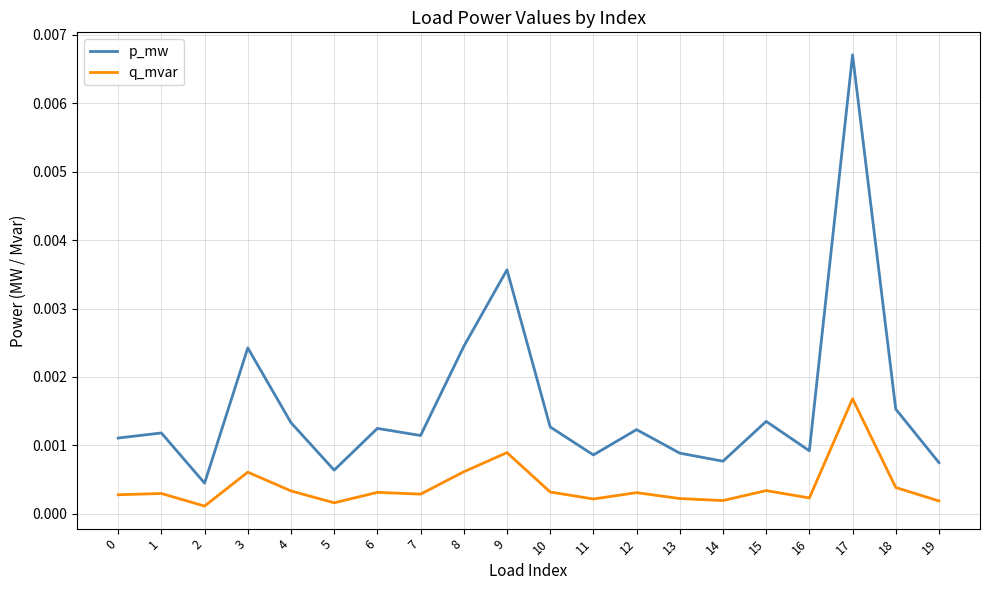

Which series has the largest total across all categories?

p_mw